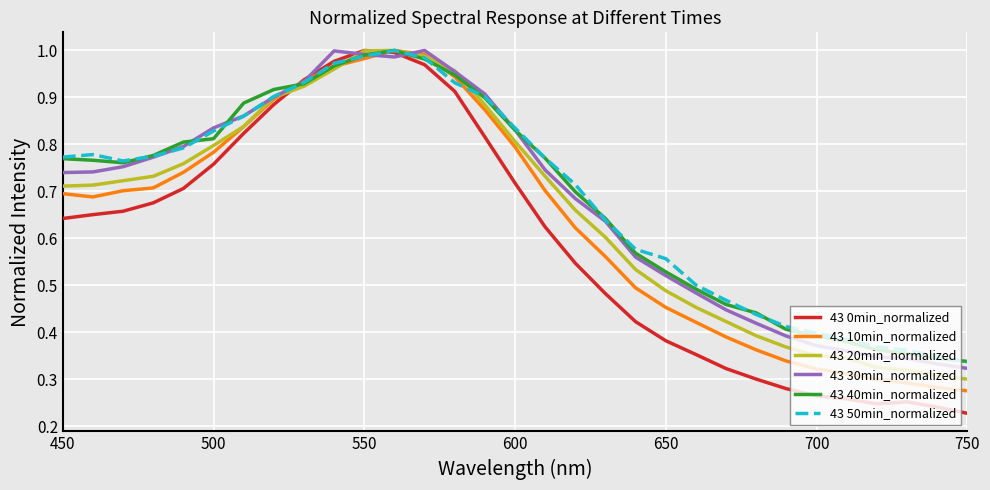

Which series has the largest range (max minus min)?

43 0min_normalized